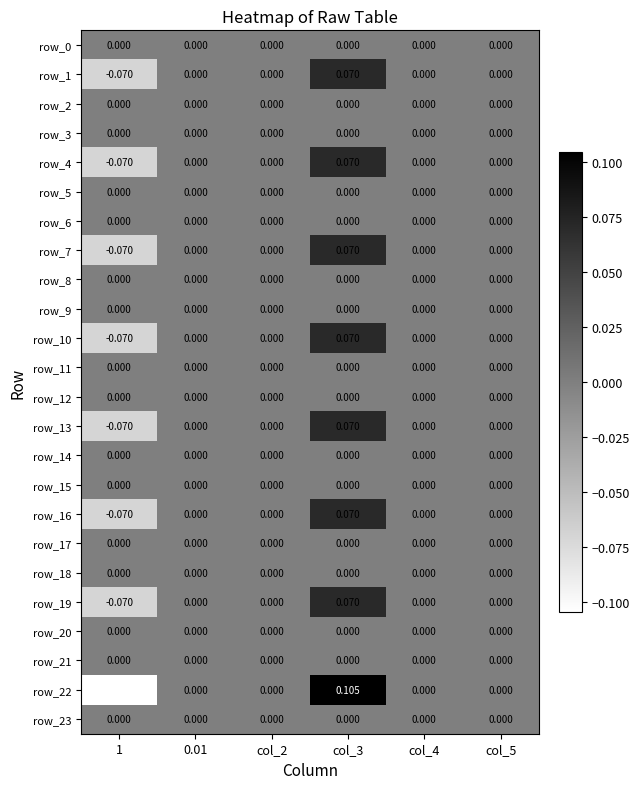

List the labels in order of row_10 value, smallest first.

1, 0.01, col_2, col_4, col_5, col_3